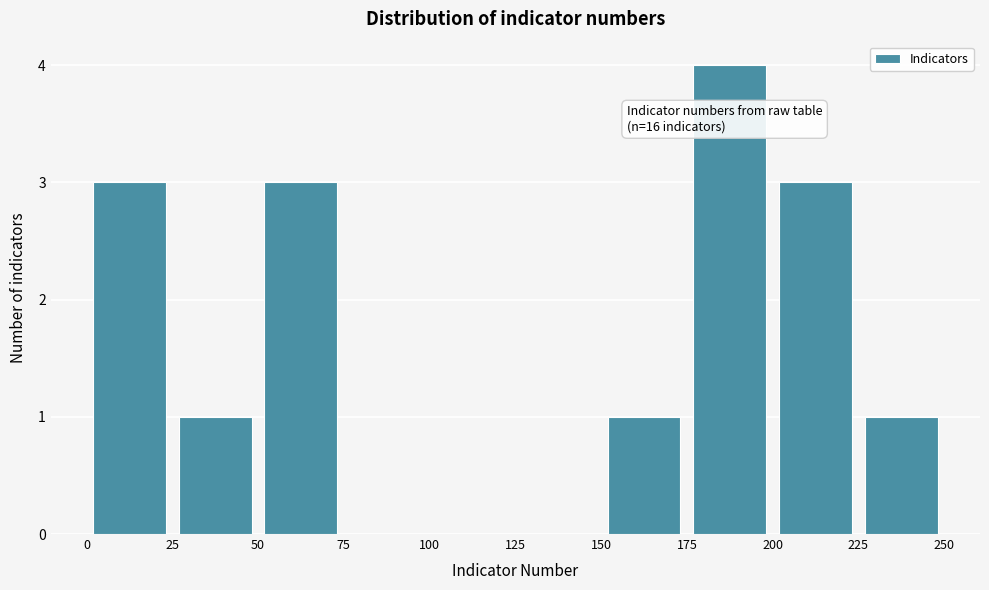

Which range on the x-axis has the tallest bar?

175 to 200